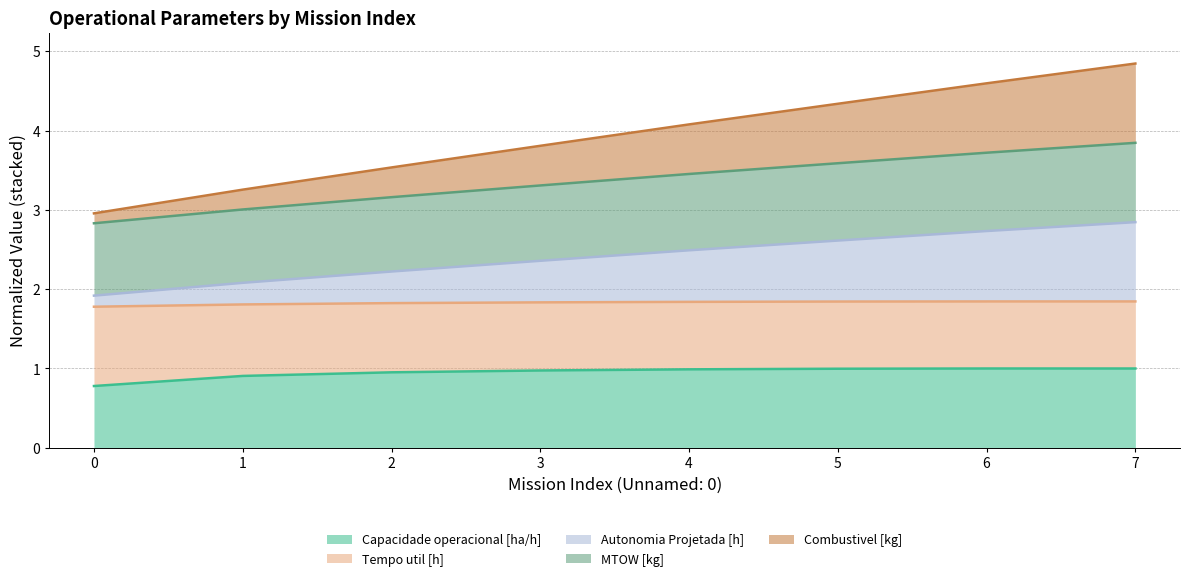

The value of MTOW [kg] at 0 is 2.8. True or false?

True